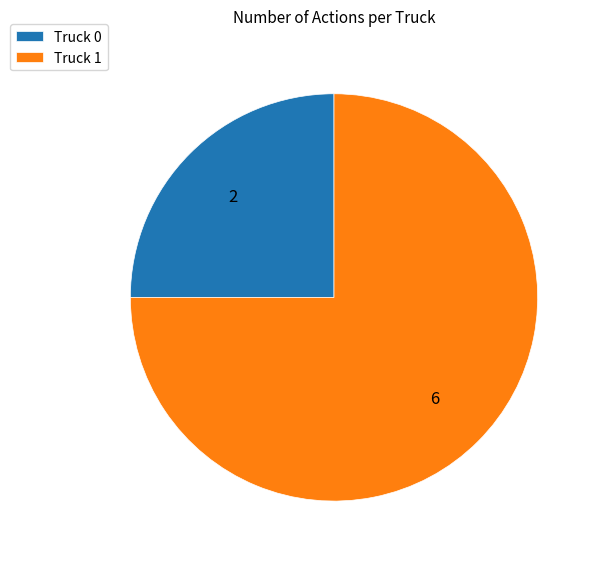

What is the ratio of the value at Truck 0 to the value at Truck 1?

0.3